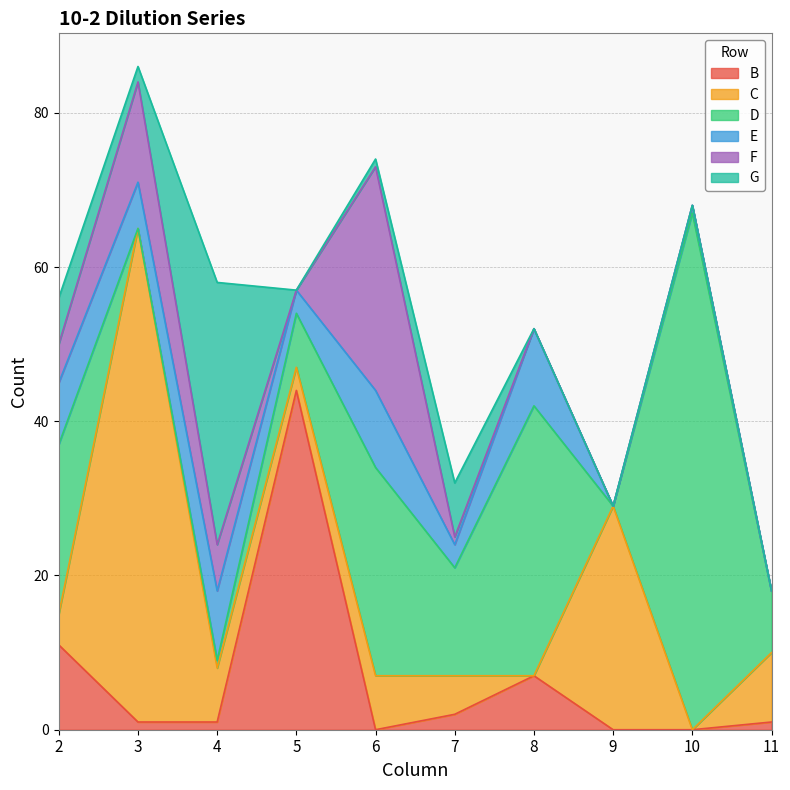

True or false: B has more than 0 points higher than both neighbors.

True